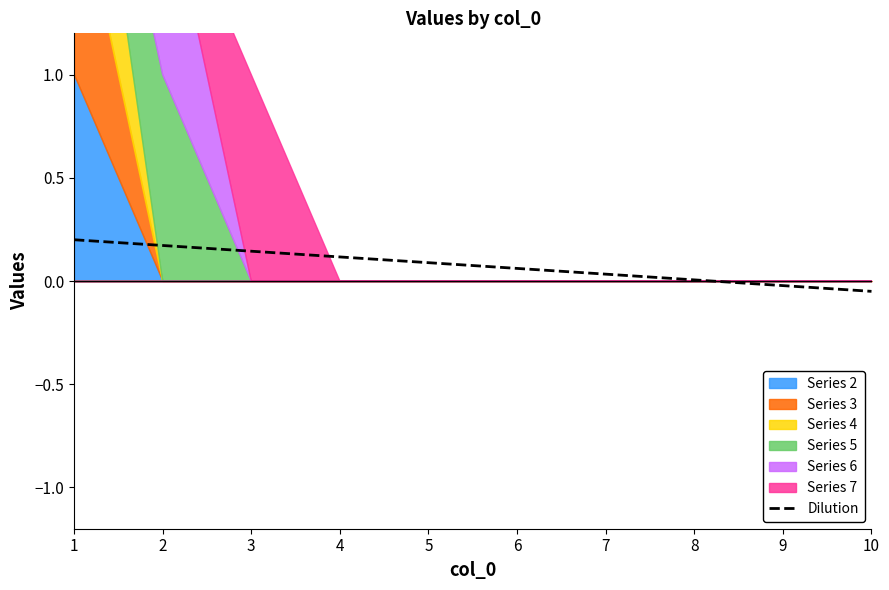

The Dilution series shows -0.0 at 9. True or false?

True